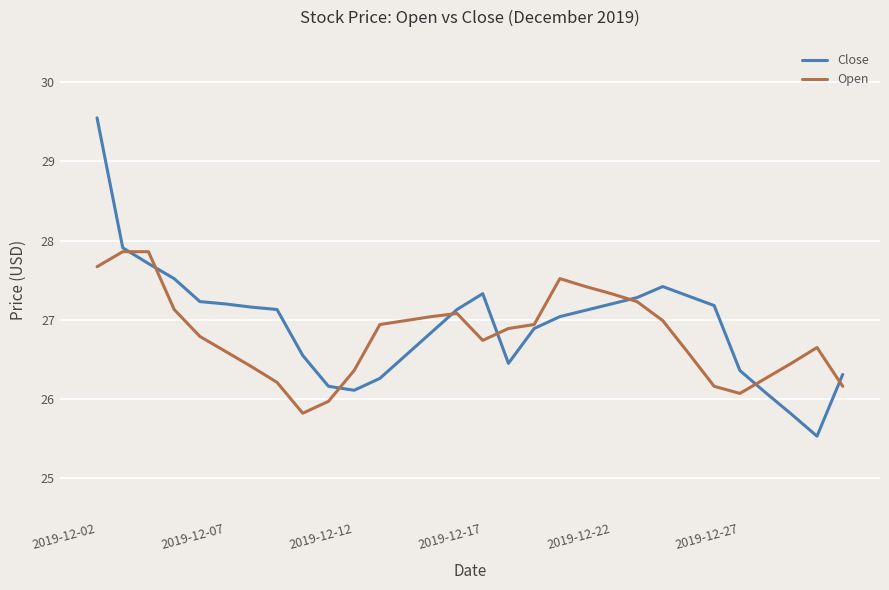

Which series has the largest range (max minus min)?

Close